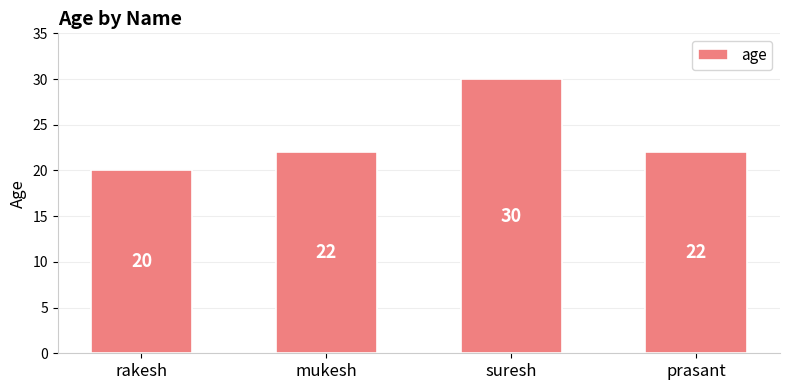

What is the approximate value at prasant?

22